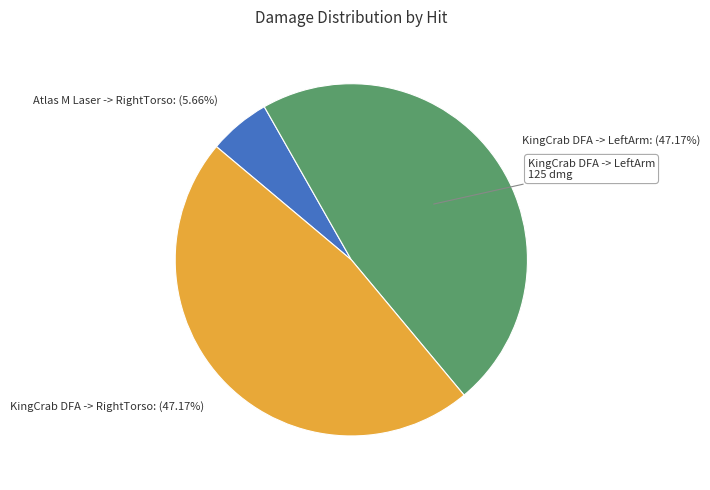

Approximately how many times larger is the value at KingCrab DFA -> RightTorso: (47.17%) compared to KingCrab DFA -> LeftArm: (47.17%)?

1.0